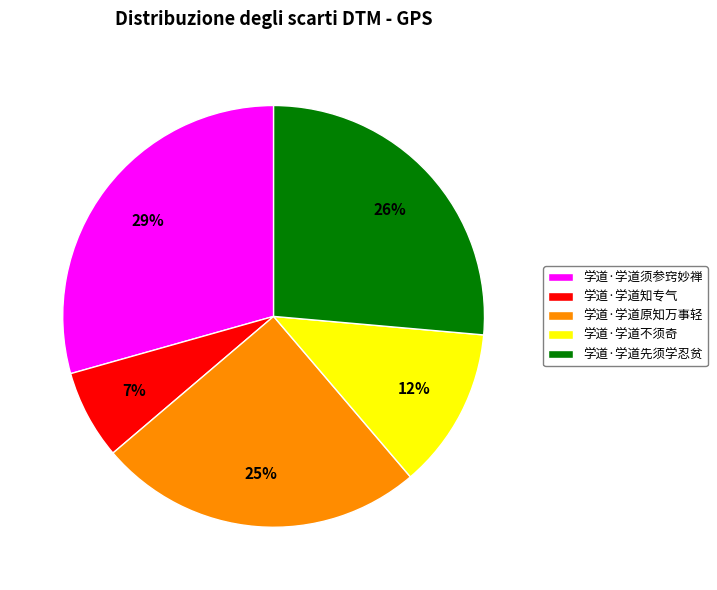

Is there a majority slice in this chart?

No